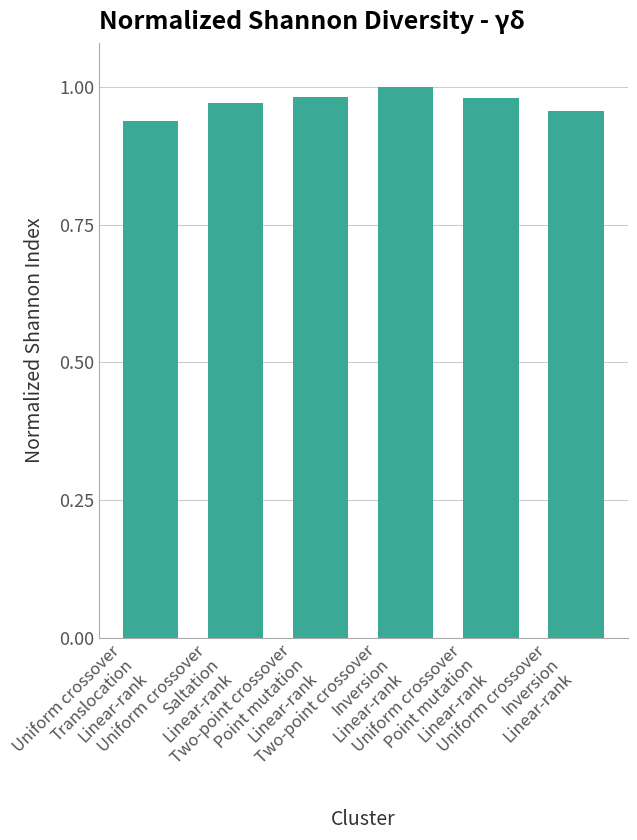

How many bars are there in total?

6